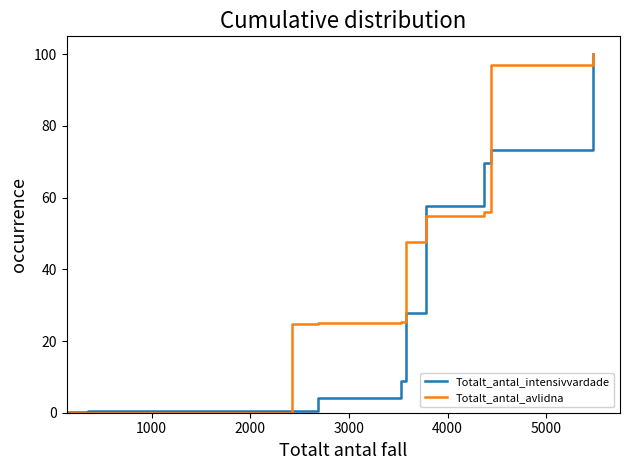

What is the maximum value shown in the chart?

100.0